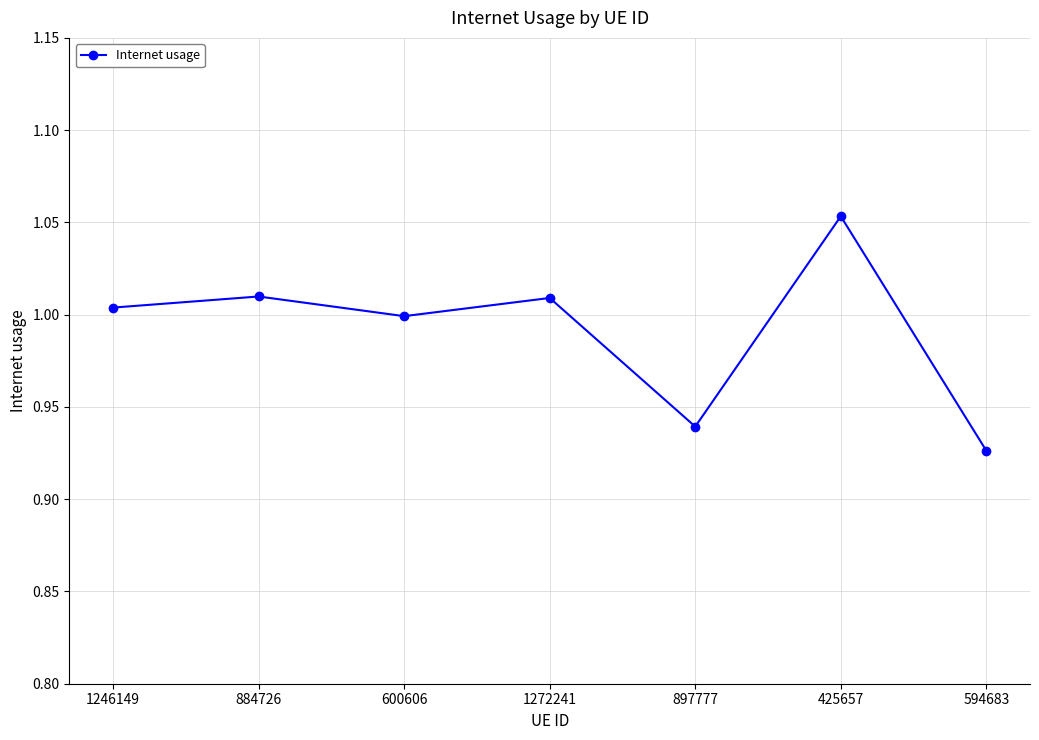

How many interior local valleys (lower than both neighbors) does the data have?

2